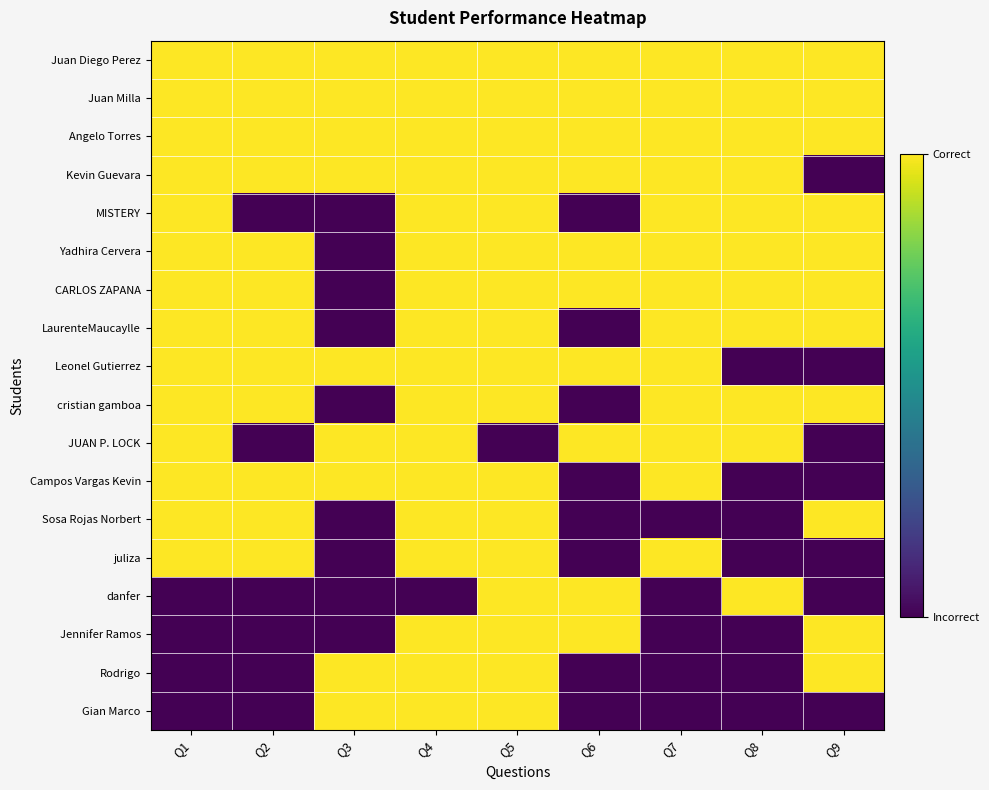

Reading right to left, transcribe all the data shown in this chart.

Juan Diego Perez: Q9=1	Q8=1	Q7=1	Q6=1	Q5=1	Q4=1	Q3=1	Q2=1	Q1=1
Juan Milla: Q9=1	Q8=1	Q7=1	Q6=1	Q5=1	Q4=1	Q3=1	Q2=1	Q1=1
Angelo Torres: Q9=1	Q8=1	Q7=1	Q6=1	Q5=1	Q4=1	Q3=1	Q2=1	Q1=1
Kevin Guevara: Q9=0	Q8=1	Q7=1	Q6=1	Q5=1	Q4=1	Q3=1	Q2=1	Q1=1
MISTERY: Q9=1	Q8=1	Q7=1	Q6=0	Q5=1	Q4=1	Q3=0	Q2=0	Q1=1
Yadhira Cervera: Q9=1	Q8=1	Q7=1	Q6=1	Q5=1	Q4=1	Q3=0	Q2=1	Q1=1
CARLOS ZAPANA: Q9=1	Q8=1	Q7=1	Q6=1	Q5=1	Q4=1	Q3=0	Q2=1	Q1=1
LaurenteMaucaylle: Q9=1	Q8=1	Q7=1	Q6=0	Q5=1	Q4=1	Q3=0	Q2=1	Q1=1
Leonel Gutierrez: Q9=0	Q8=0	Q7=1	Q6=1	Q5=1	Q4=1	Q3=1	Q2=1	Q1=1
cristian gamboa: Q9=1	Q8=1	Q7=1	Q6=0	Q5=1	Q4=1	Q3=0	Q2=1	Q1=1
JUAN P. LOCK: Q9=0	Q8=1	Q7=1	Q6=1	Q5=0	Q4=1	Q3=1	Q2=0	Q1=1
Campos Vargas Kevin: Q9=0	Q8=0	Q7=1	Q6=0	Q5=1	Q4=1	Q3=1	Q2=1	Q1=1
Sosa Rojas Norbert: Q9=1	Q8=0	Q7=0	Q6=0	Q5=1	Q4=1	Q3=0	Q2=1	Q1=1
juliza: Q9=0	Q8=0	Q7=1	Q6=0	Q5=1	Q4=1	Q3=0	Q2=1	Q1=1
danfer: Q9=0	Q8=1	Q7=0	Q6=1	Q5=1	Q4=0	Q3=0	Q2=0	Q1=0
Jennifer Ramos: Q9=1	Q8=0	Q7=0	Q6=1	Q5=1	Q4=1	Q3=0	Q2=0	Q1=0
Rodrigo: Q9=1	Q8=0	Q7=0	Q6=0	Q5=1	Q4=1	Q3=1	Q2=0	Q1=0
Gian Marco: Q9=0	Q8=0	Q7=0	Q6=0	Q5=1	Q4=1	Q3=1	Q2=0	Q1=0